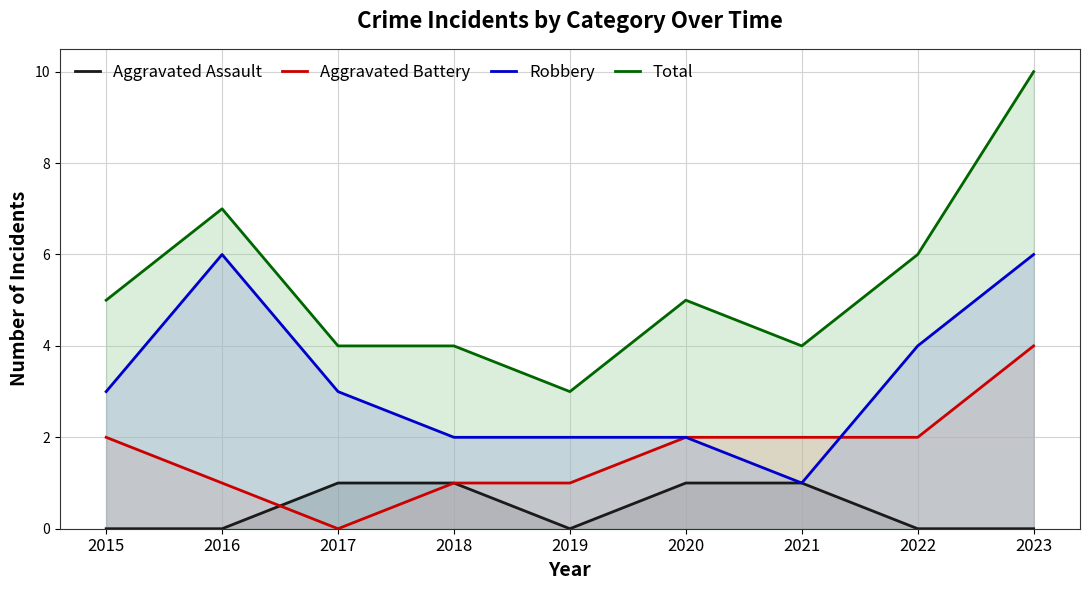

What is the difference between the Total values at 2023 and 2021?

6